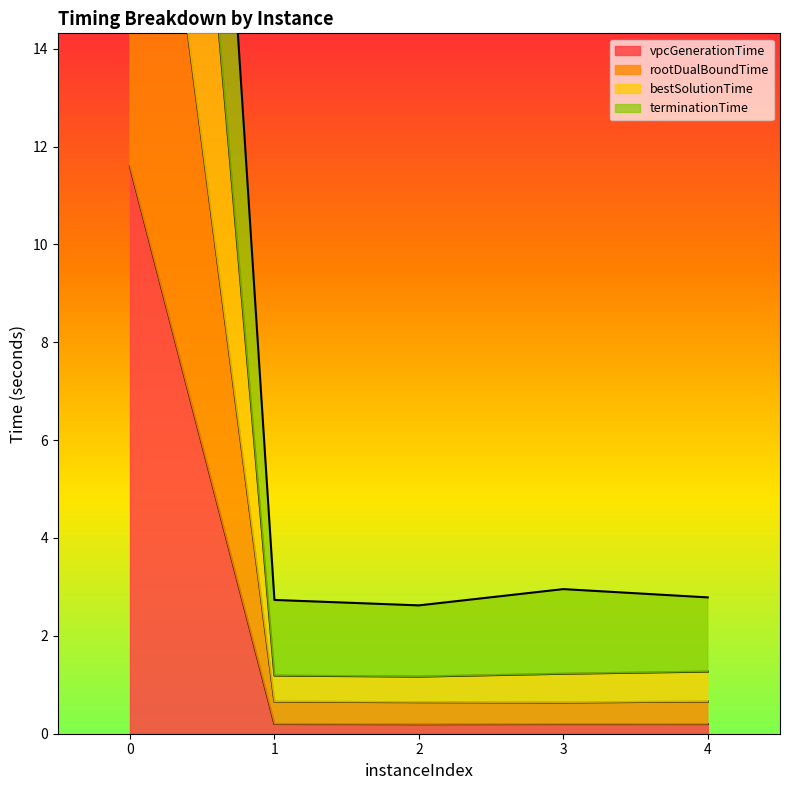

Is it true that bestSolutionTime equals 1.3 at 4?

True